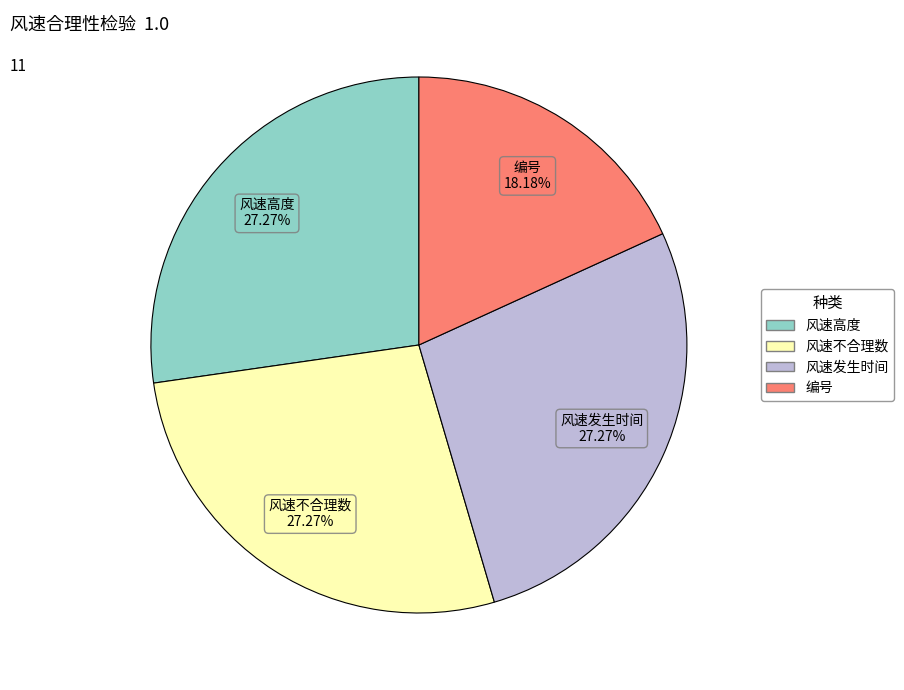

What is the smallest slice in the pie chart?

编号